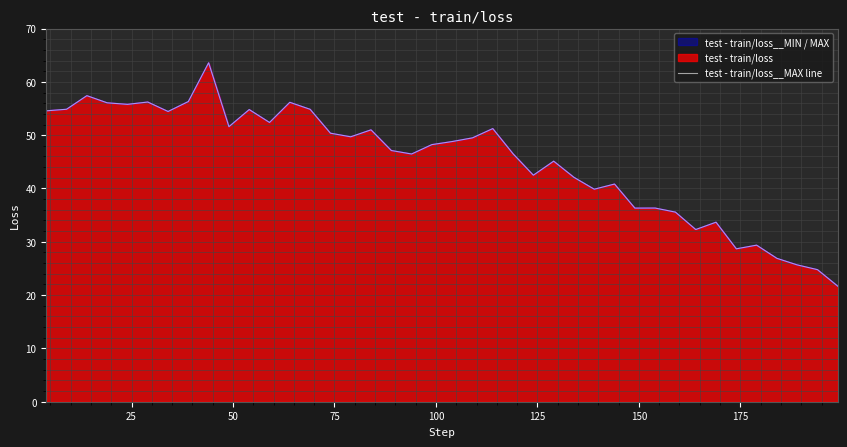

Reading left to right, transcribe all the data shown in this chart.

54.6	54.9	57.4	56.1	55.8	56.2	54.4	56.3	63.6	51.6	54.8	52.4	56.2	54.9	50.4	49.7	51.0	47.1	46.5	48.2	48.8	49.5	51.2	46.5	42.5	45.1	42.1	39.9	40.8	36.3	36.3	35.6	32.3	33.7	28.7	29.4	26.9	25.7	24.8	21.7